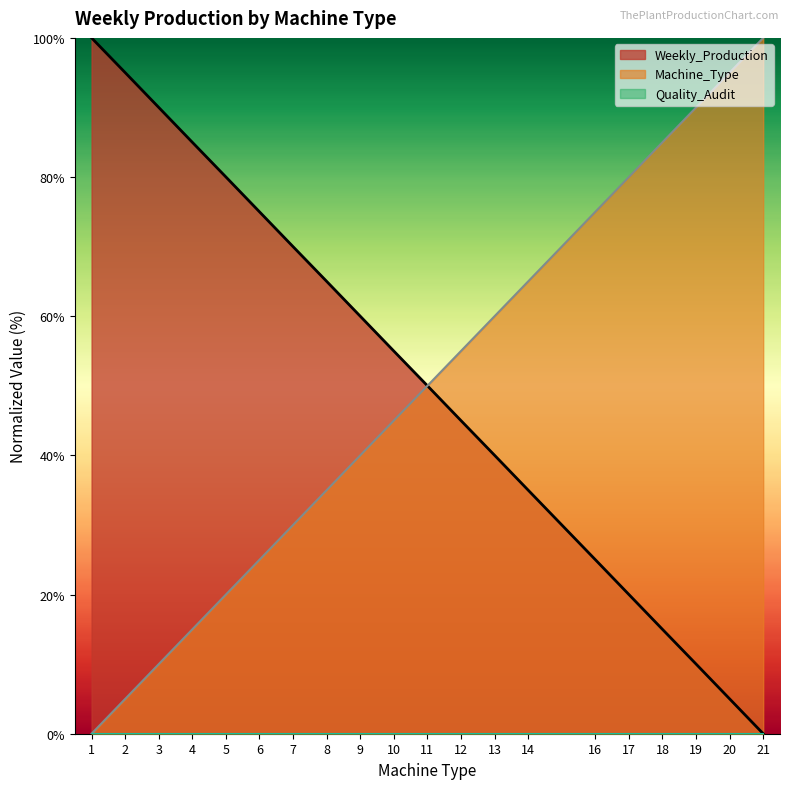

What is the total value across all series at 10?

100.0